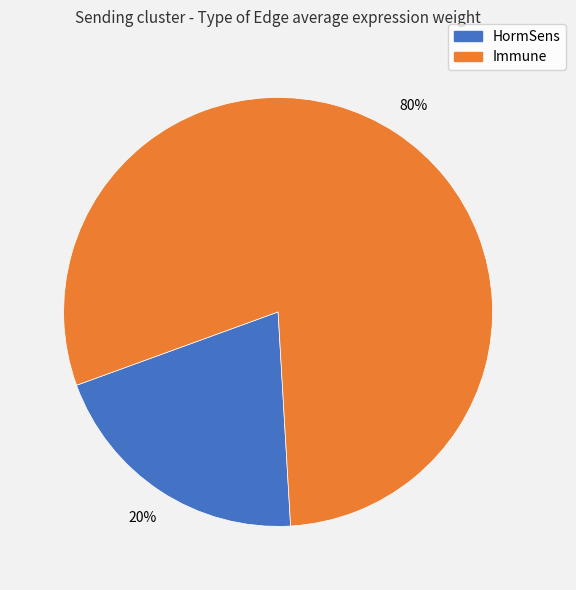

Is it true that HormSens is 14% of the pie?

False